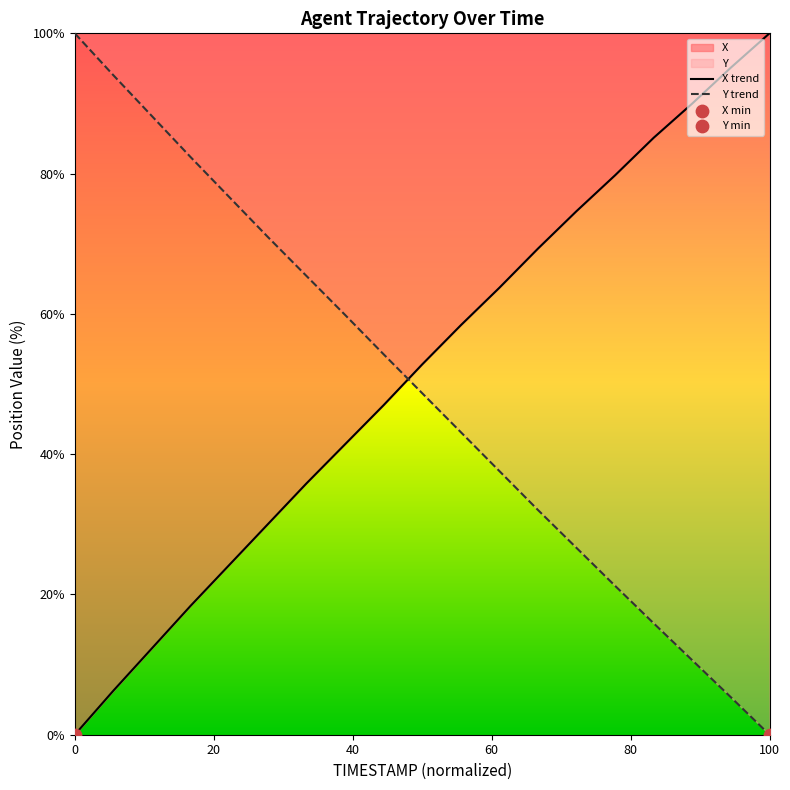

At which category is the sum across all series the highest?

5.0